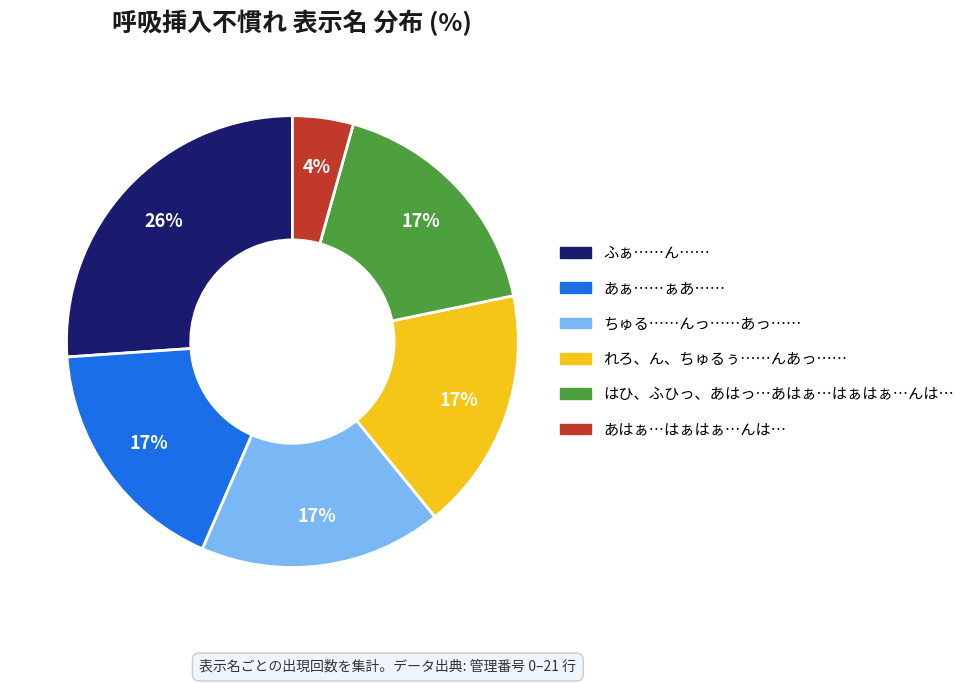

Combined, do あはぁ…はぁはぁ…んは… and あぁ……ぁあ…… account for over 50%?

No